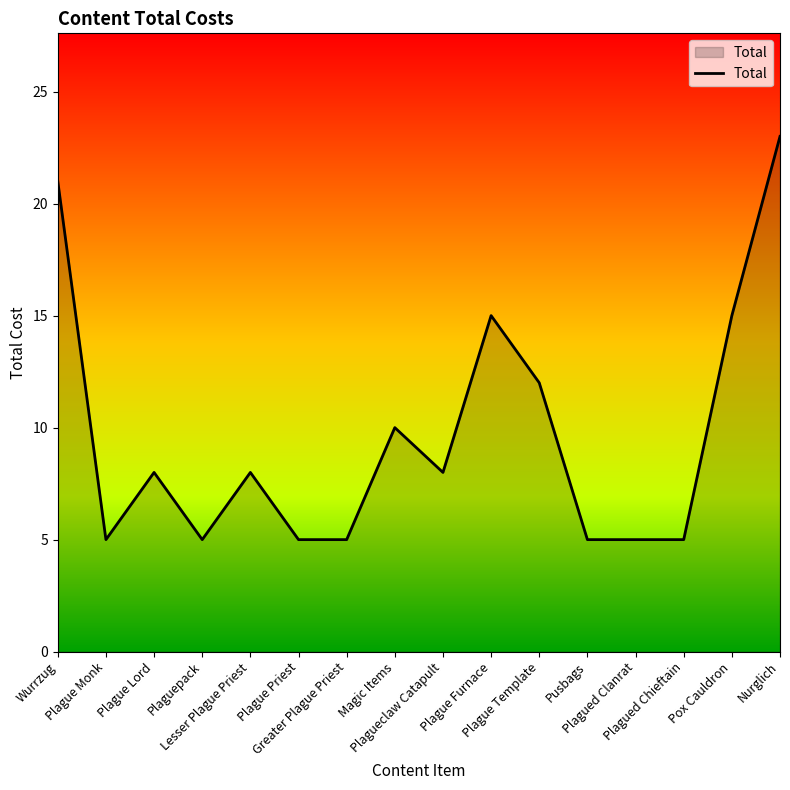

What is the minimum value shown in the chart?

5